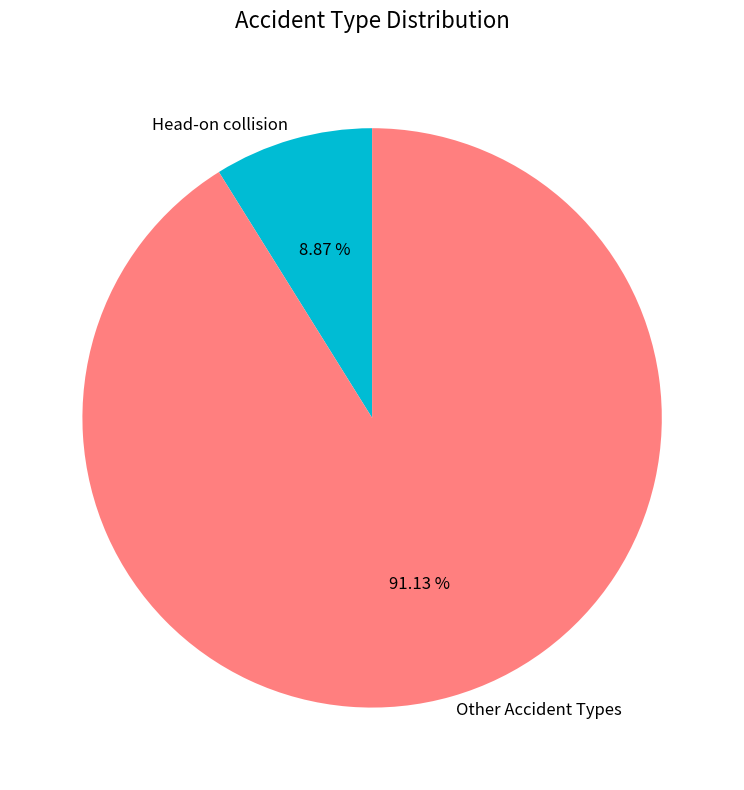

Is the sum of Head-on collision and Other Accident Types greater than half?

Yes